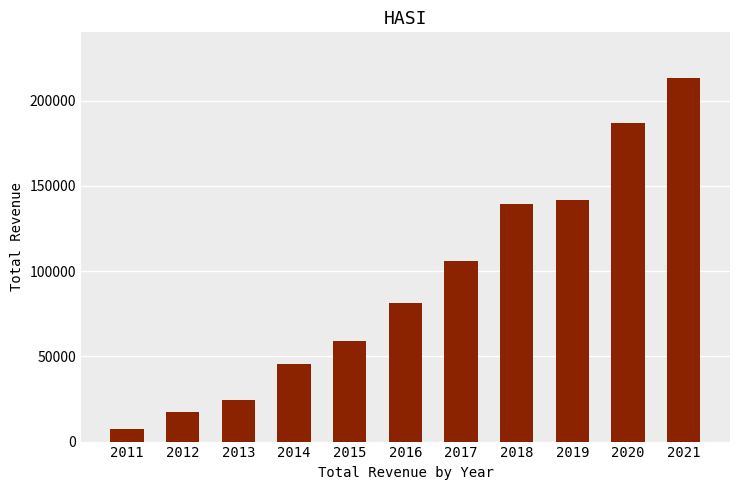

List the labels in order of value, largest first.

2021, 2020, 2019, 2018, 2017, 2016, 2015, 2014, 2013, 2012, 2011